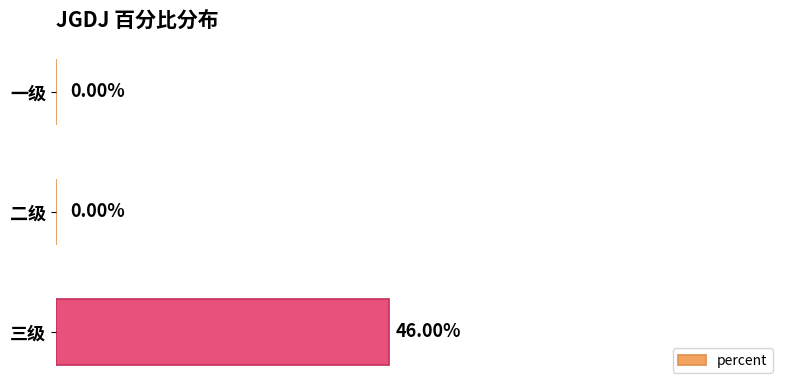

Between 一级 and 三级, which is larger?

三级